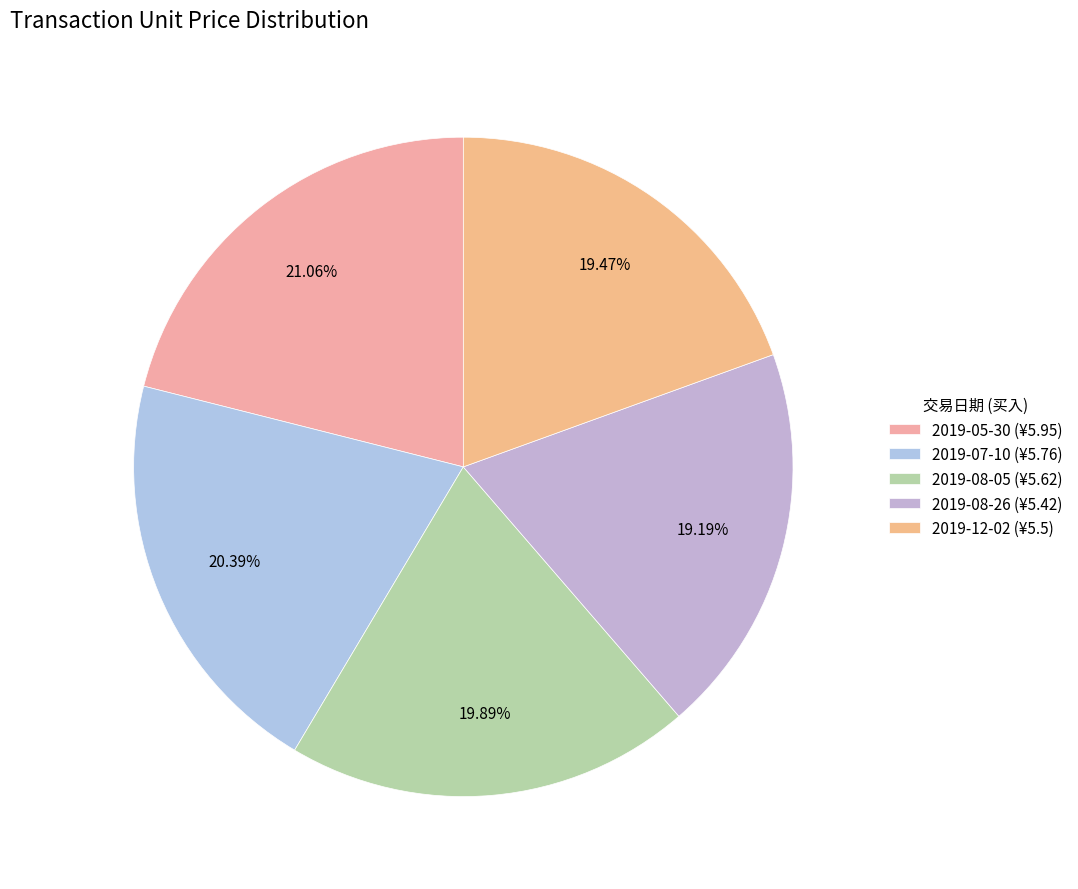

To the nearest percent, what is the difference between the 2019-05-30 and 2019-07-10 slice percentages?

1%